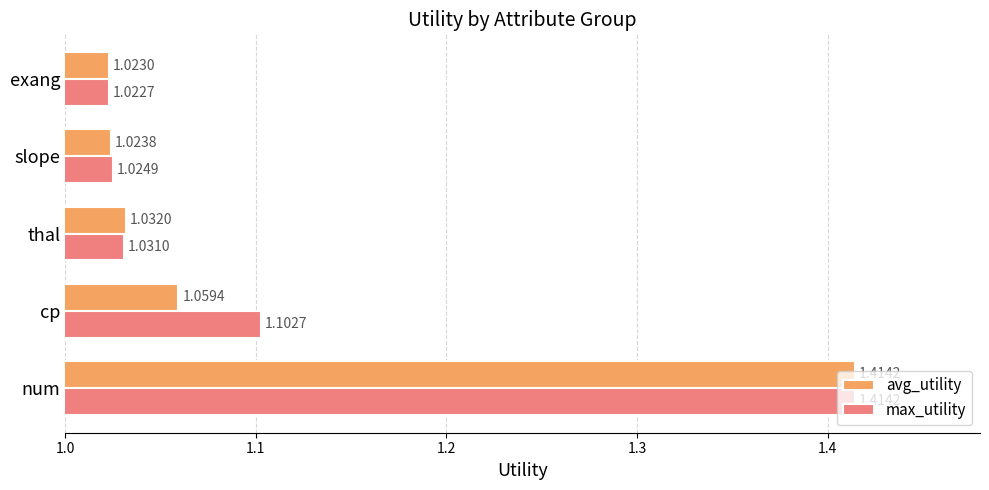

Between thal and exang, which series saw the biggest shift?

avg_utility